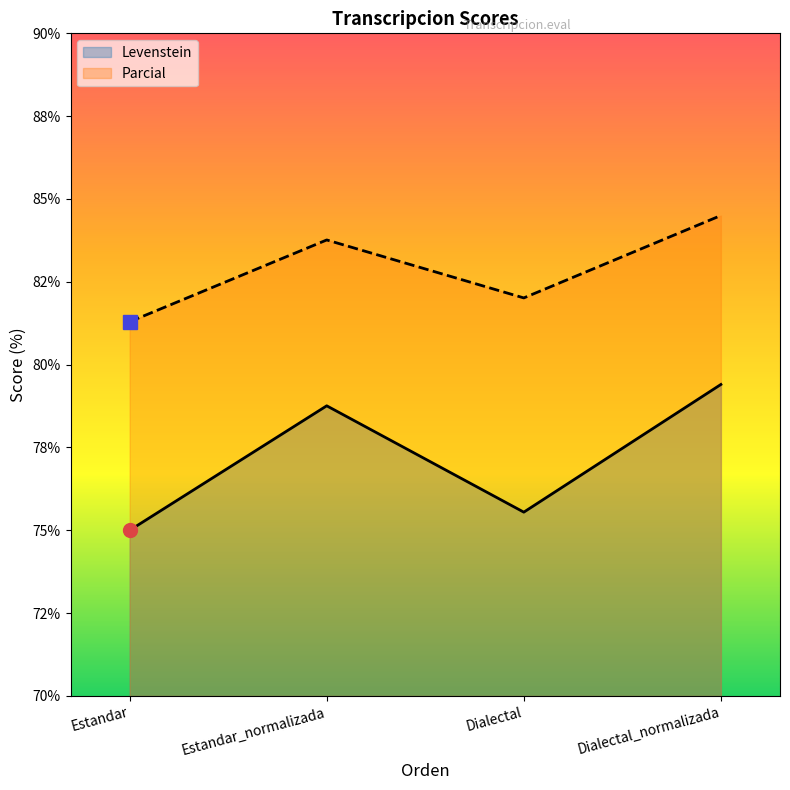

What are all the series names shown in the legend?

Levenstein, Parcial